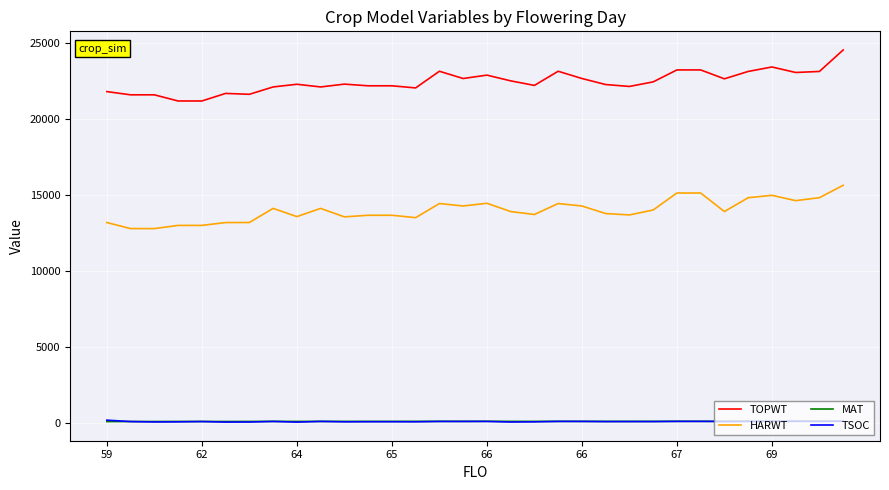

Which series has the largest total across all categories?

TOPWT